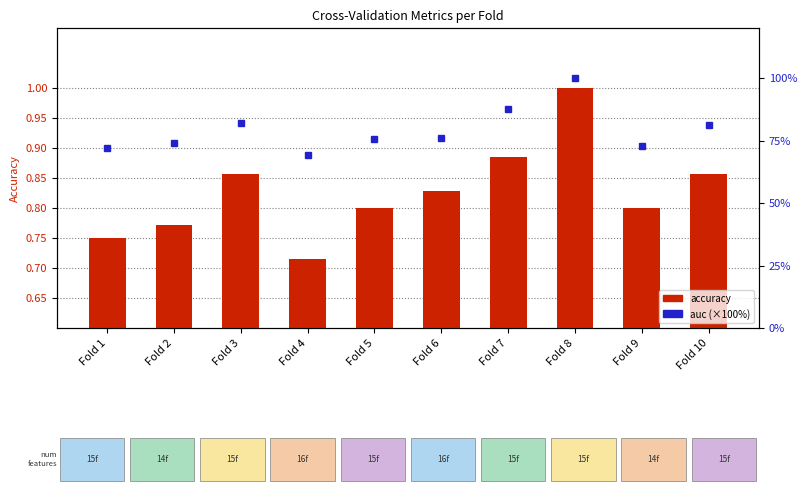

How many groups of bars are there?

10